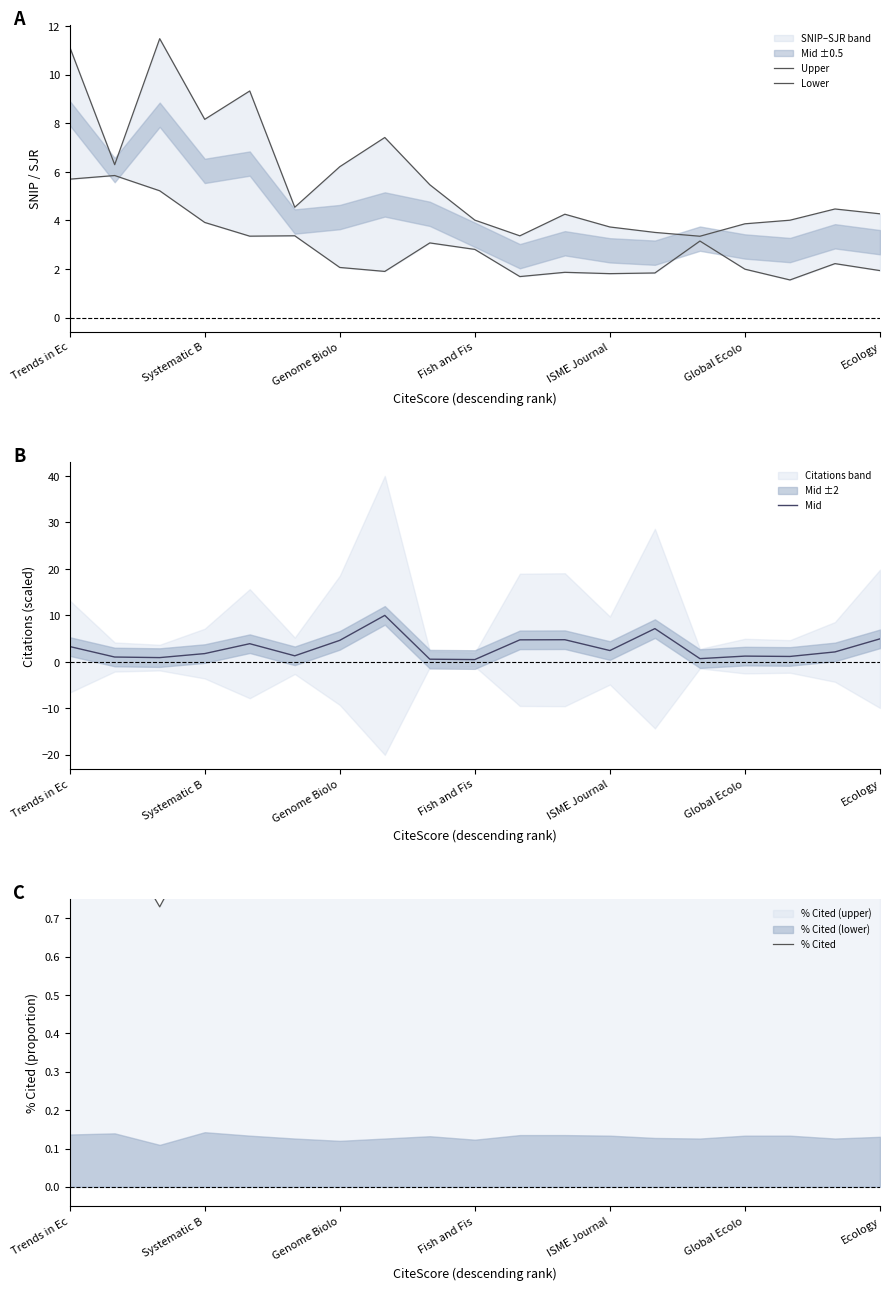

Reading right to left, what are all the values shown in this chart?

Upper: 4.3	4.5	4.0	3.9	3.4	3.5	3.7	4.3	3.4	4.0	5.5	7.4	6.2	4.5	9.3	8.2	11.5	6.3	11.1
Lower: 1.9	2.2	1.6	2.0	3.2	1.8	1.8	1.9	1.7	2.8	3.1	1.9	2.1	3.4	3.4	3.9	5.2	5.8	5.7
Mid: 5.0	2.1	1.2	1.2	0.7	7.2	2.4	4.8	4.7	0.5	0.6	10.0	4.6	1.3	3.9	1.8	0.9	1.0	3.3
% Cited: 0.9	0.8	0.9	0.9	0.8	0.8	0.9	0.9	0.9	0.8	0.9	0.8	0.8	0.8	0.9	0.9	0.7	0.9	0.9